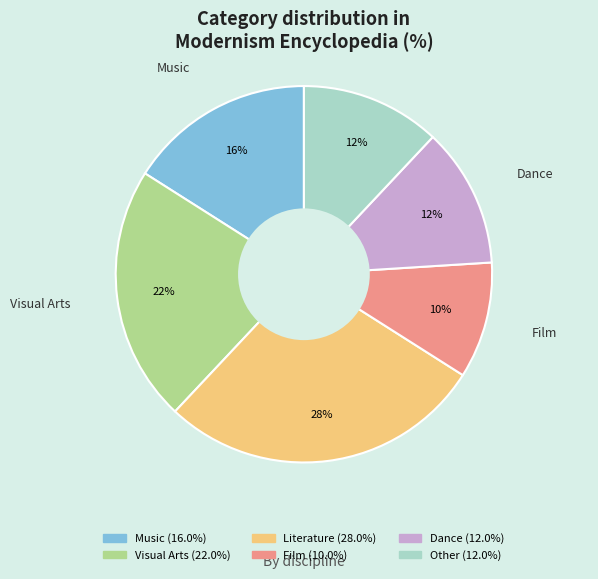

Does any single category account for the majority?

No